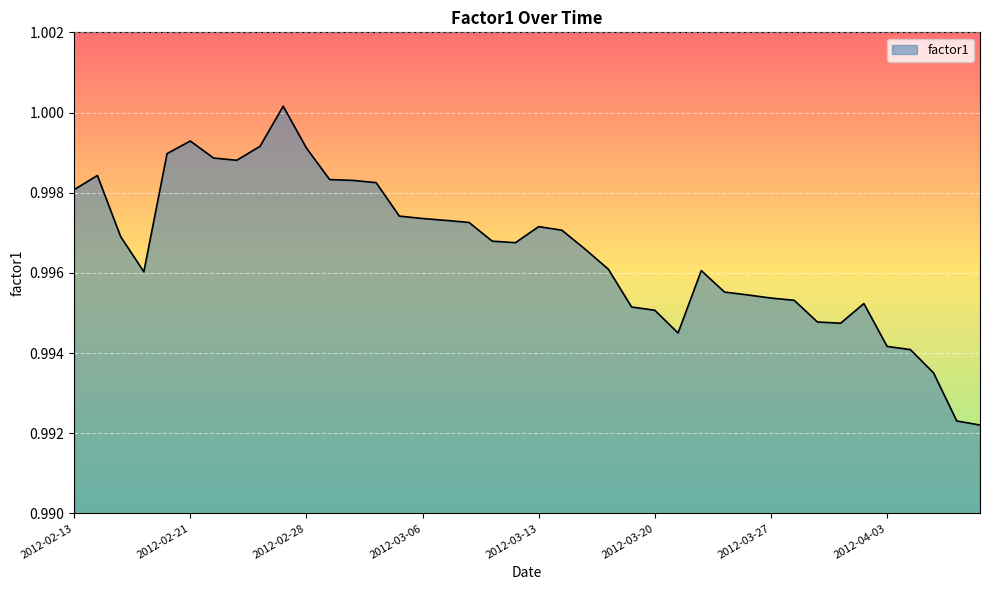

What is the sum of all values?

39.9